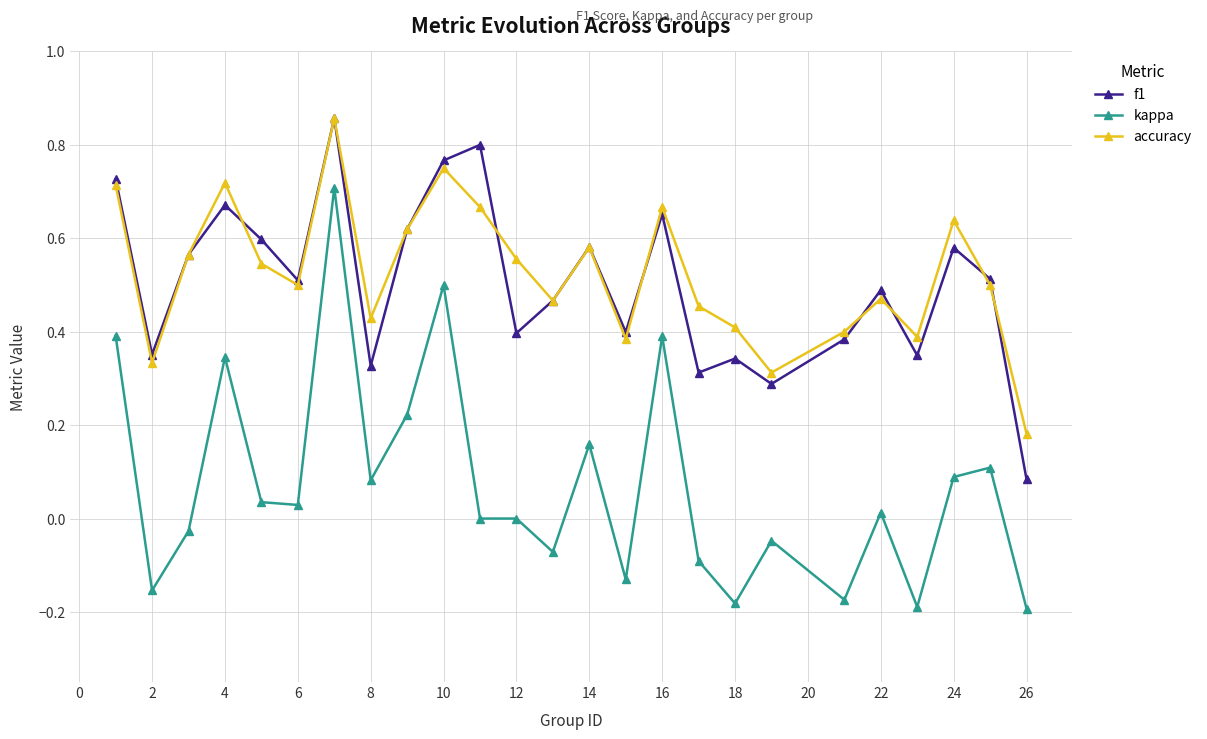

True or false: accuracy and kappa intersect in this chart.

False